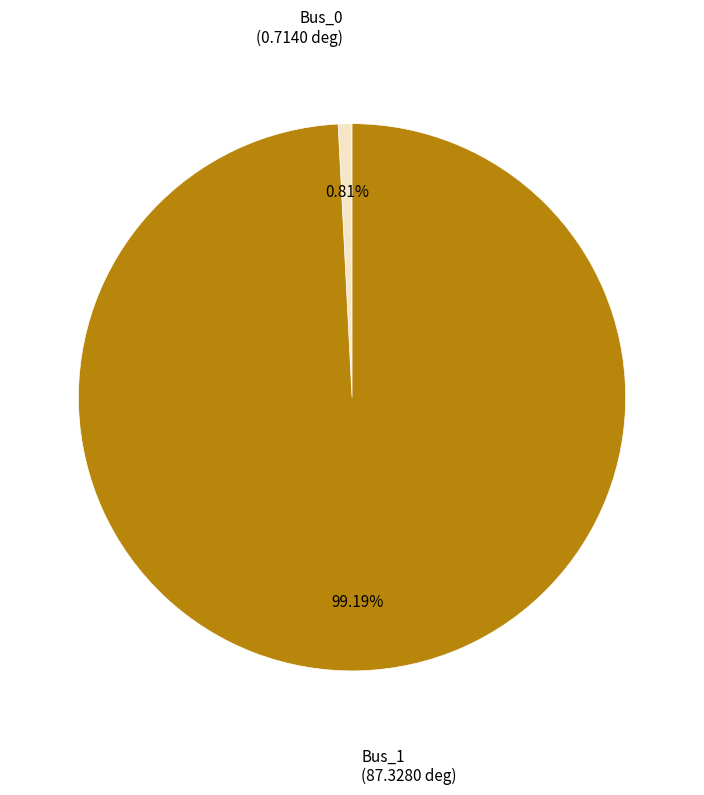

Is there any slice that represents more than half of the pie?

Yes